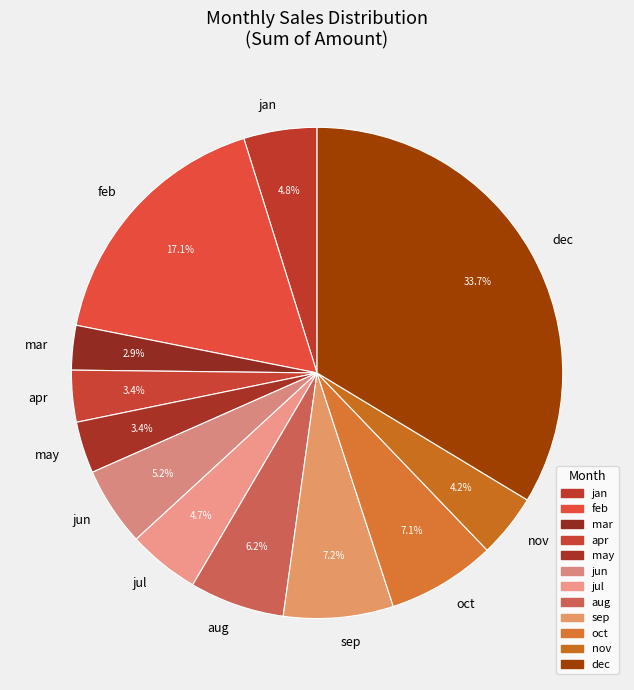

How many segments does this pie chart have?

12